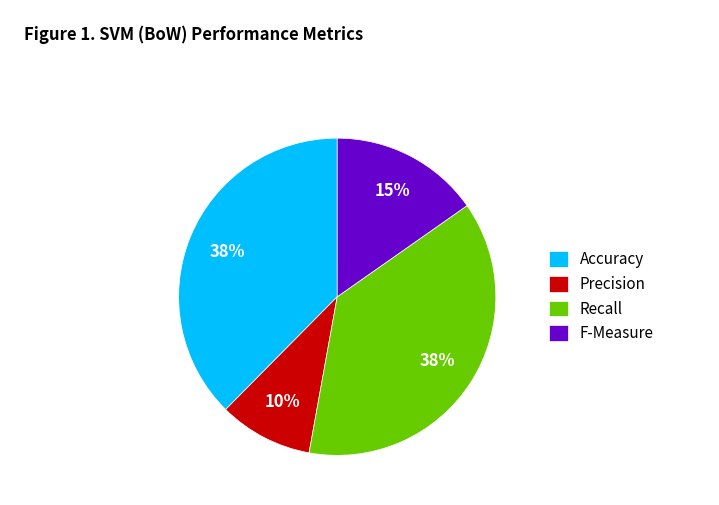

To the nearest percent, what percentage of the pie is Accuracy?

38%